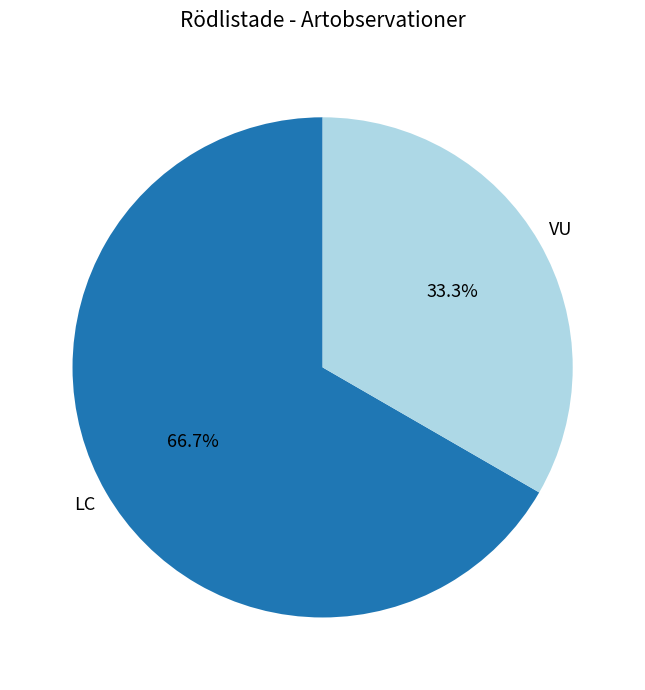

Is there any slice that represents more than half of the pie?

Yes